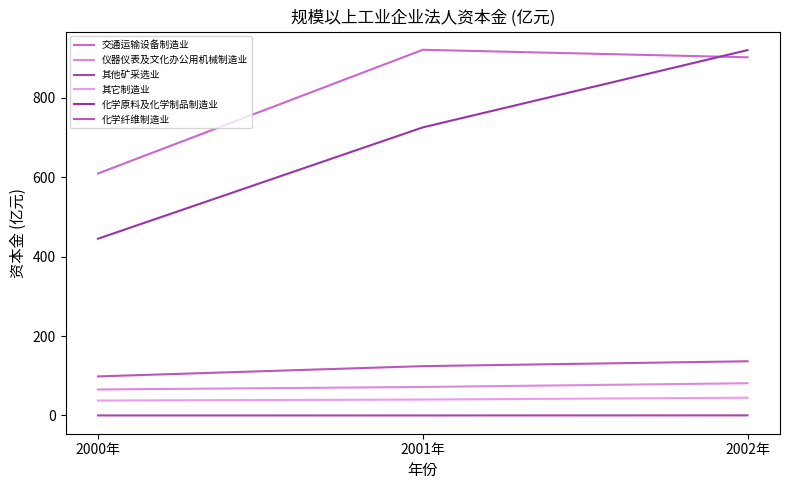

Is this an area chart (filled region under the line)?

No